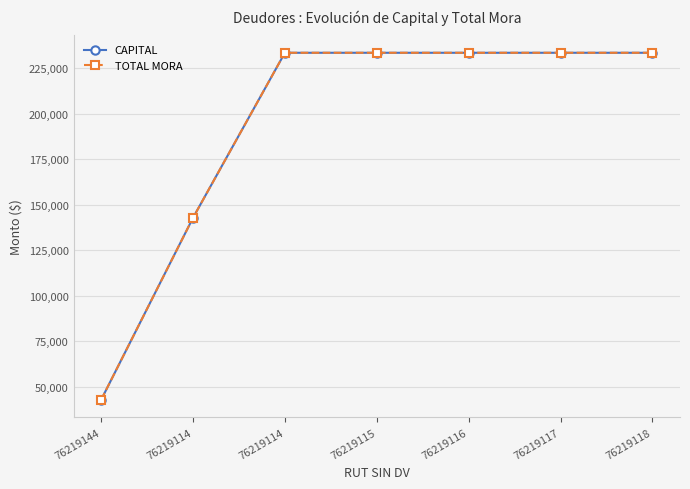

Between 76219114 and 76219117, which series saw the biggest shift?

CAPITAL